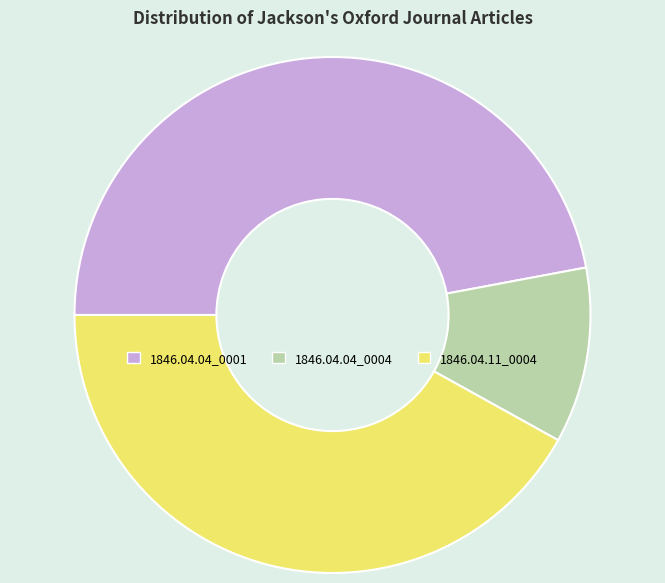

Rank the categories by value from highest to lowest.

1846.04.04_0001, 1846.04.11_0004, 1846.04.04_0004